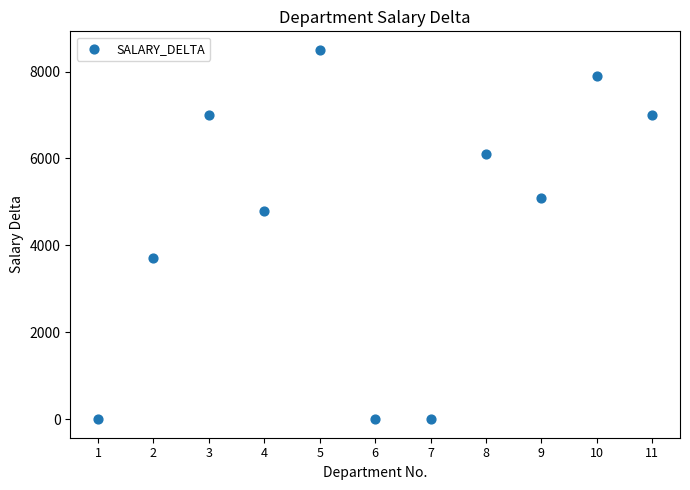

What is the range of Y values (max minus min)?

8500